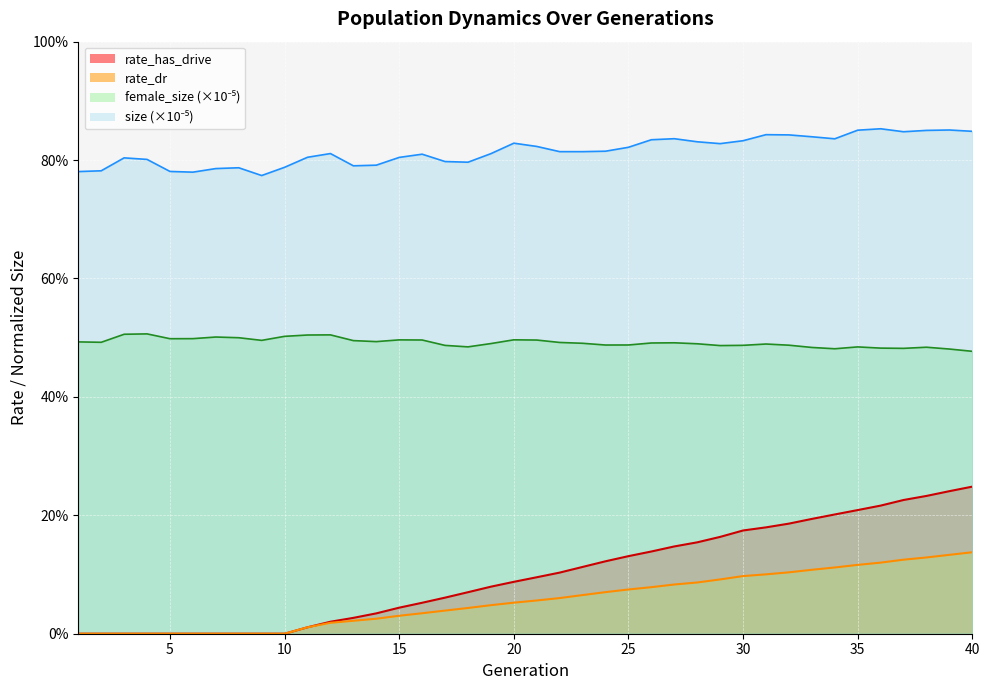

True or false: female_size and rate_has_drive intersect in this chart.

False